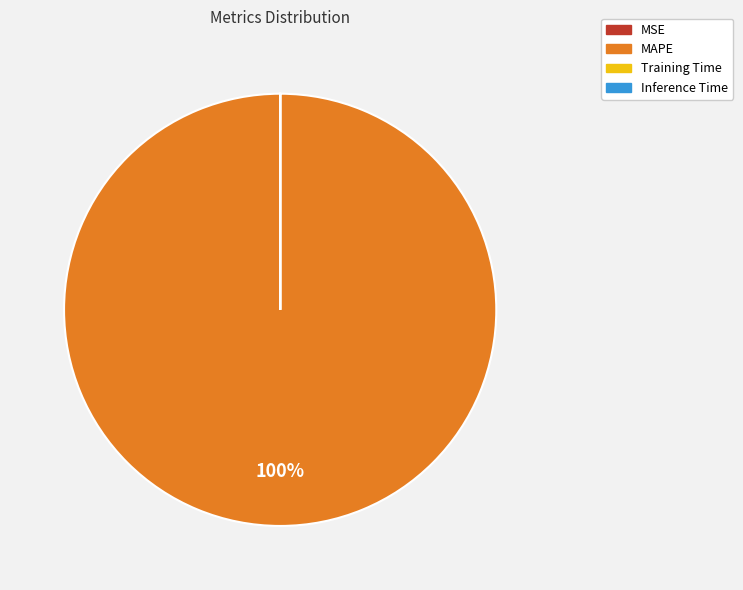

Is there a majority slice in this chart?

Yes